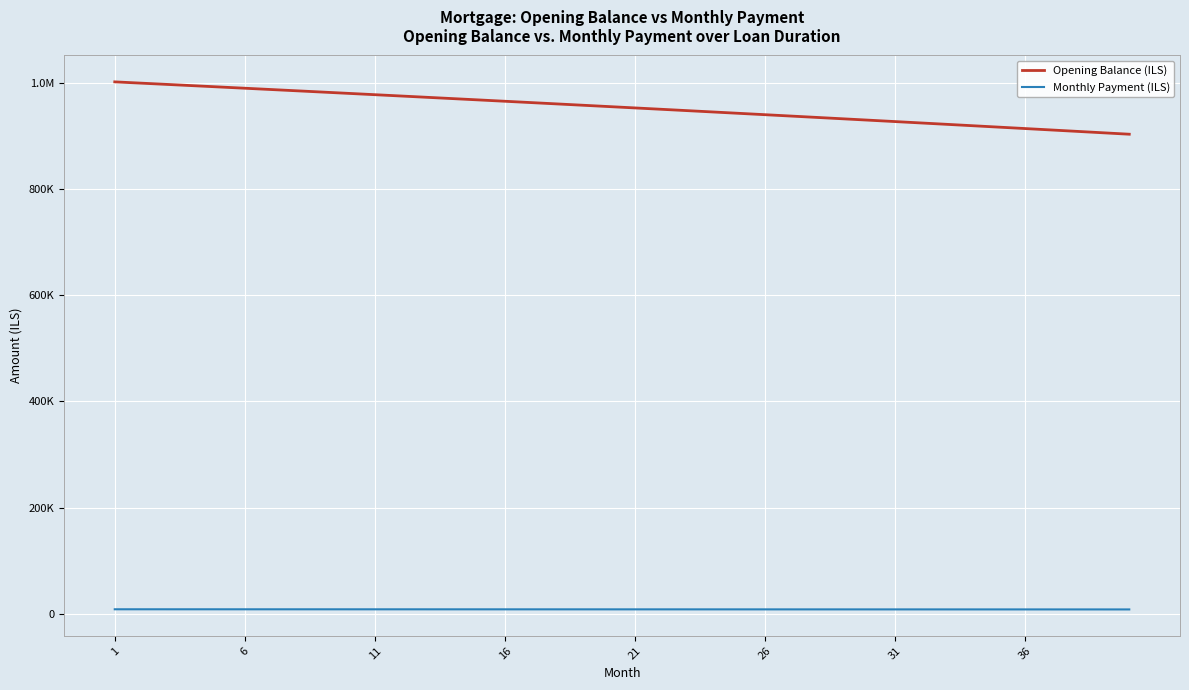

True or false: Monthly Payment (ILS) has more than 2 interior local peaks.

False